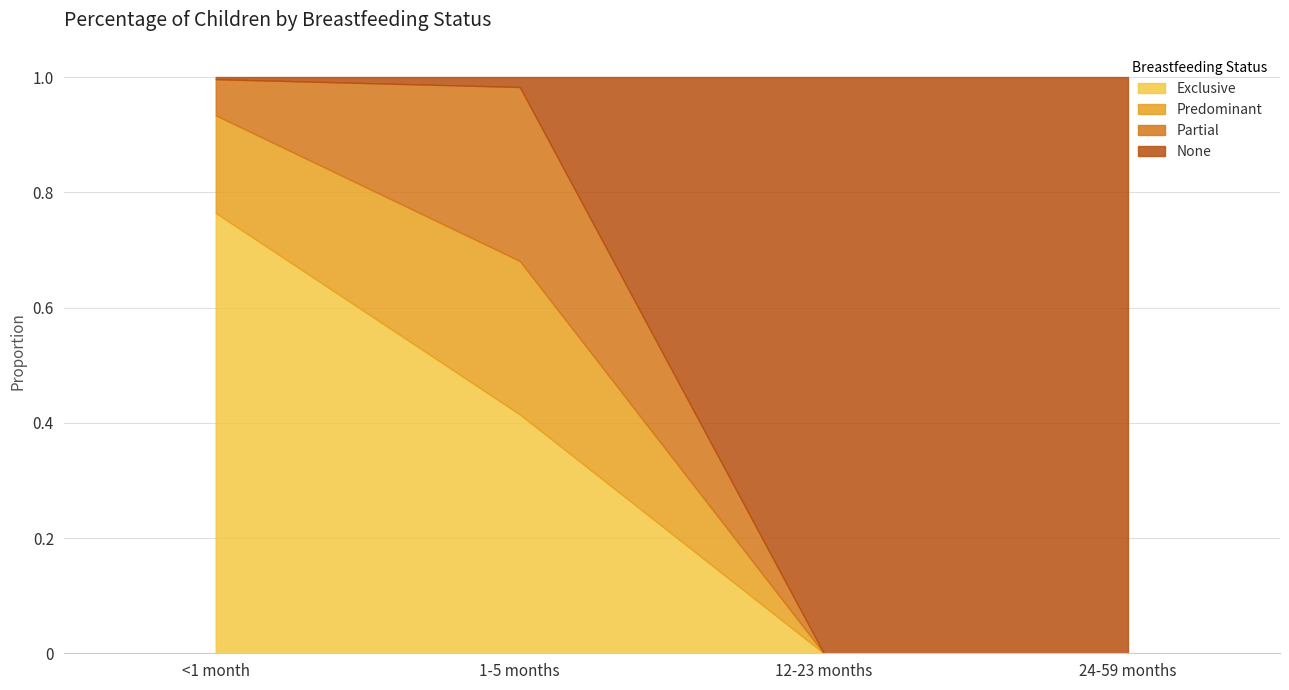

Which series has the largest total across all categories?

None